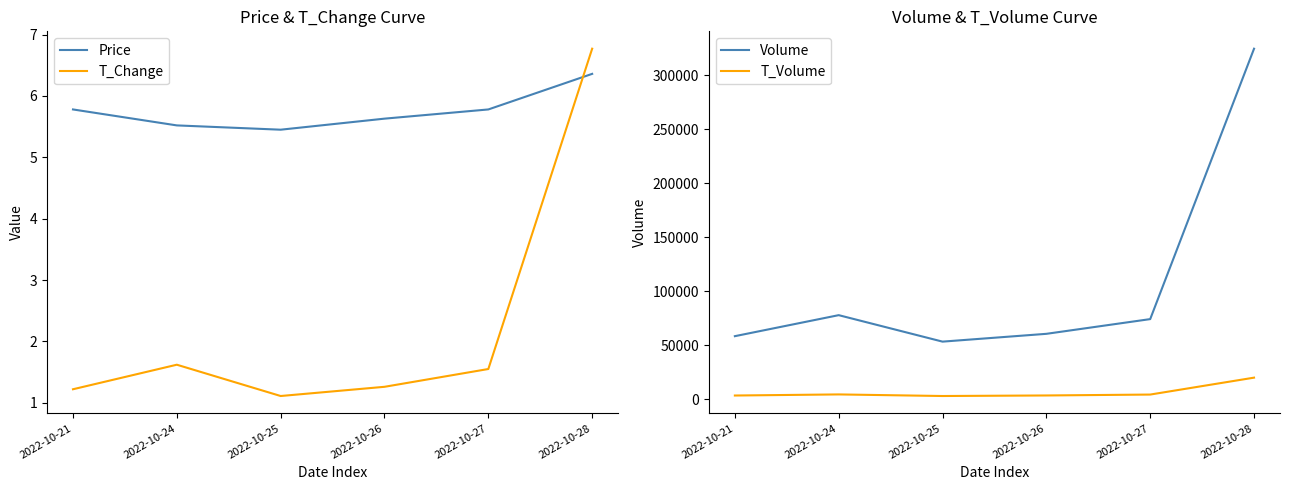

What is the value of the T_Change point at the 4th from the left?

1.3